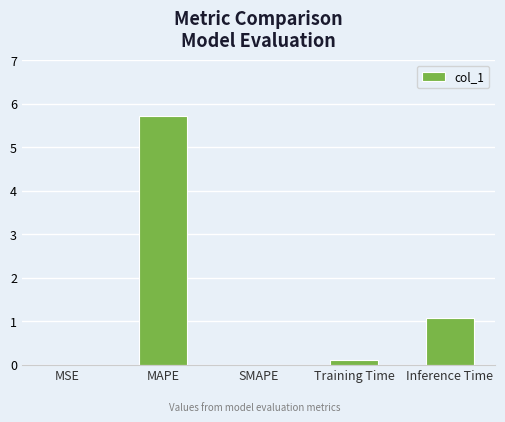

At which label is the value closest to 2?

Inference Time